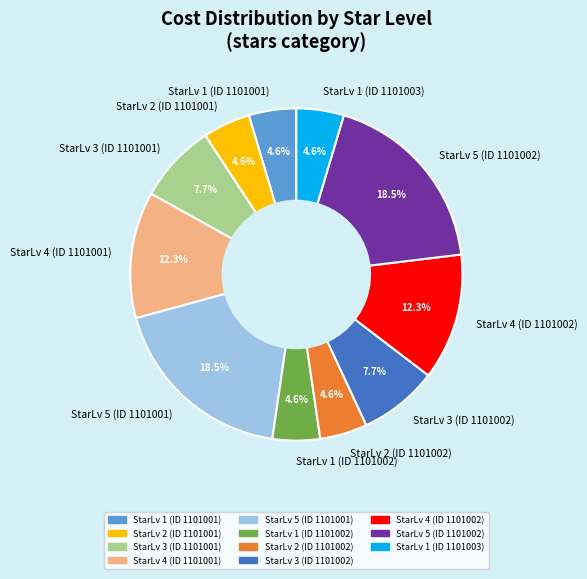

Between StarLv 4 (ID 1101002) and StarLv 5 (ID 1101001), which is larger?

StarLv 5 (ID 1101001)